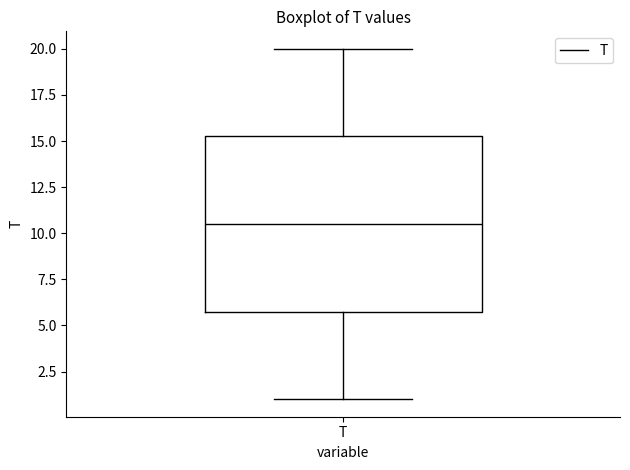

Read this box plot against the y-axis: the position of the median line, the range covered by the box, and the ends of both whiskers. The values are not printed on the chart, so give them approximately, as read against the axis.

median 10.5, box 6.0 to 15.5, whiskers 1.0 to 20.0